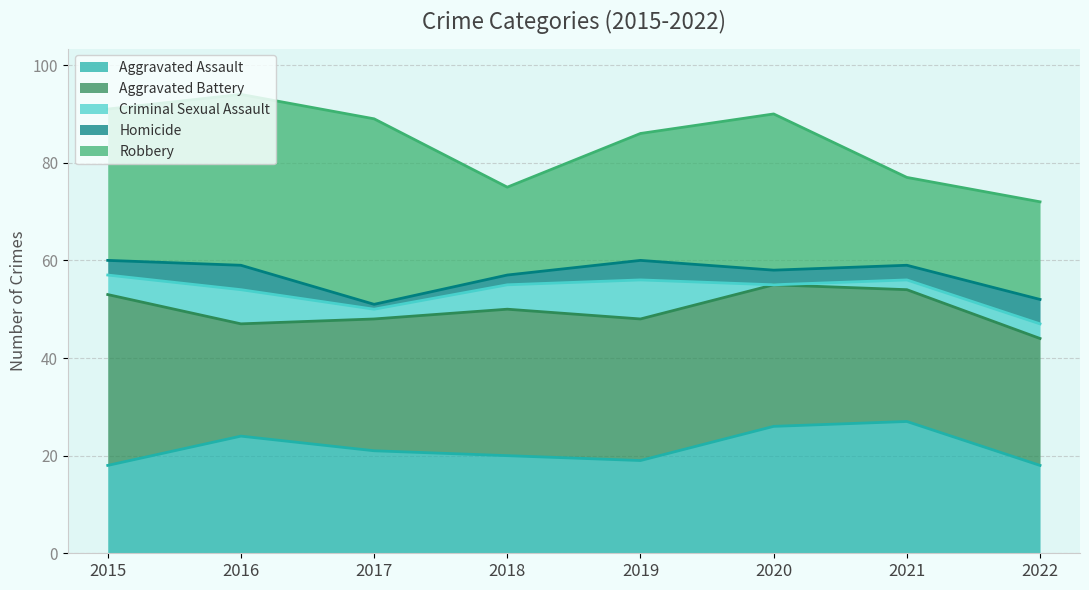

True or false: Robbery and Aggravated Assault cross at least once.

True